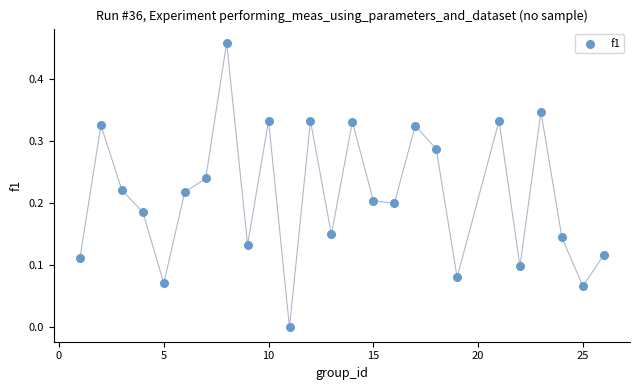

What is the range of X values (max minus min)?

25.0